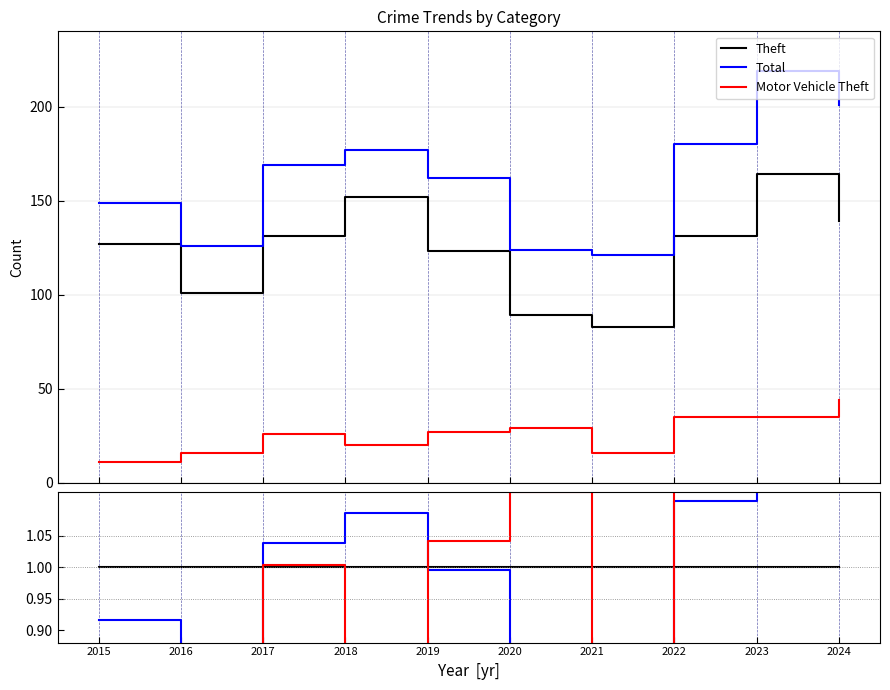

True or false: Total has a value of 74.3 at 2018.

False